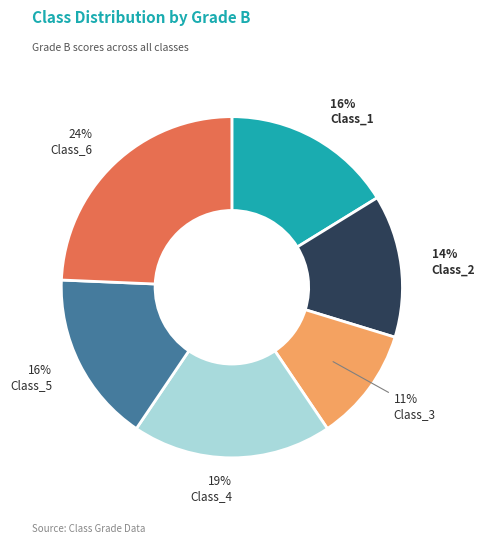

Combined, do Class_4 and Class_5 account for over 50%?

No